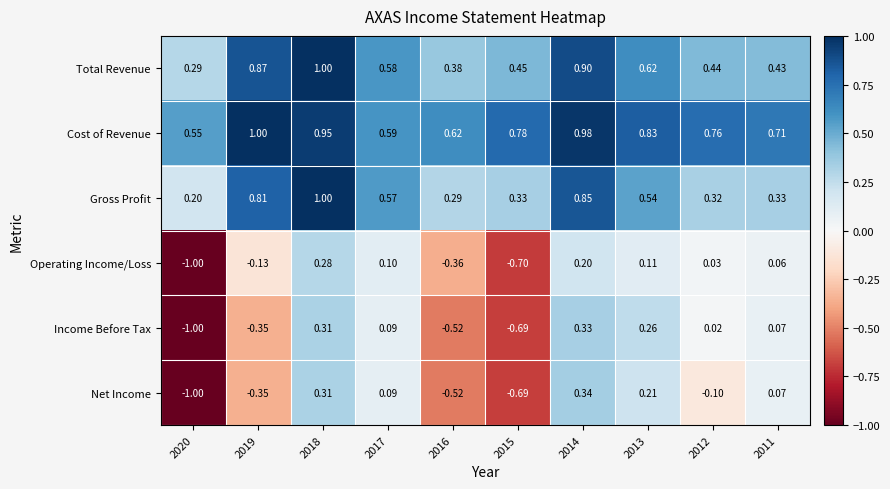

Is the value of Income Before Tax at 2016 greater than the value of Cost of Revenue at 2020?

No